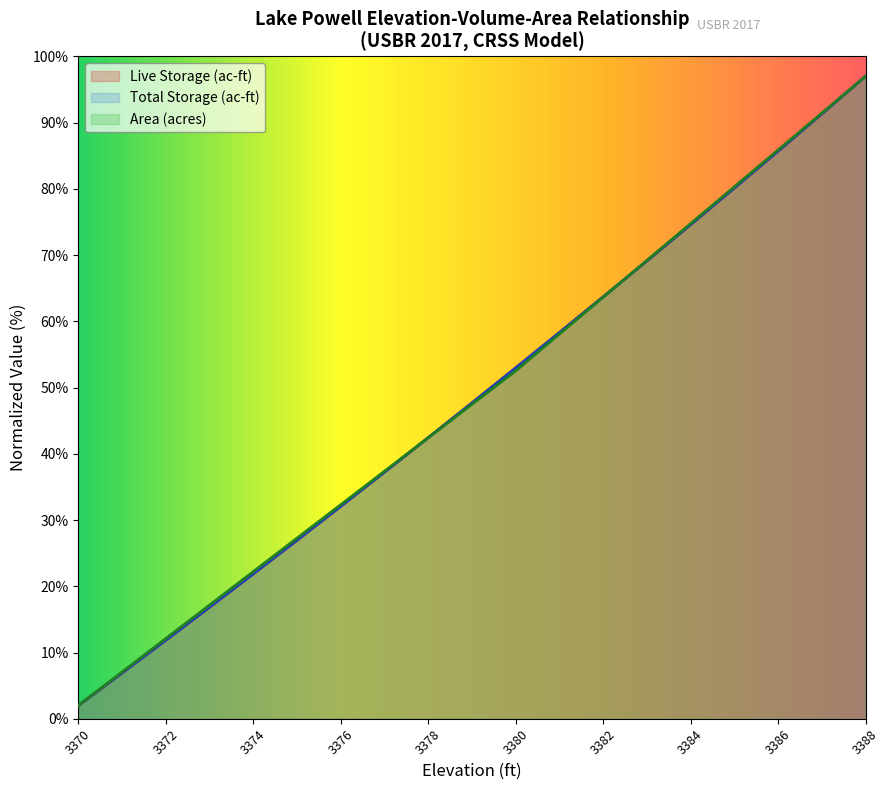

The value of Live Storage (ac-ft) at 3386 is 151.2. True or false?

False